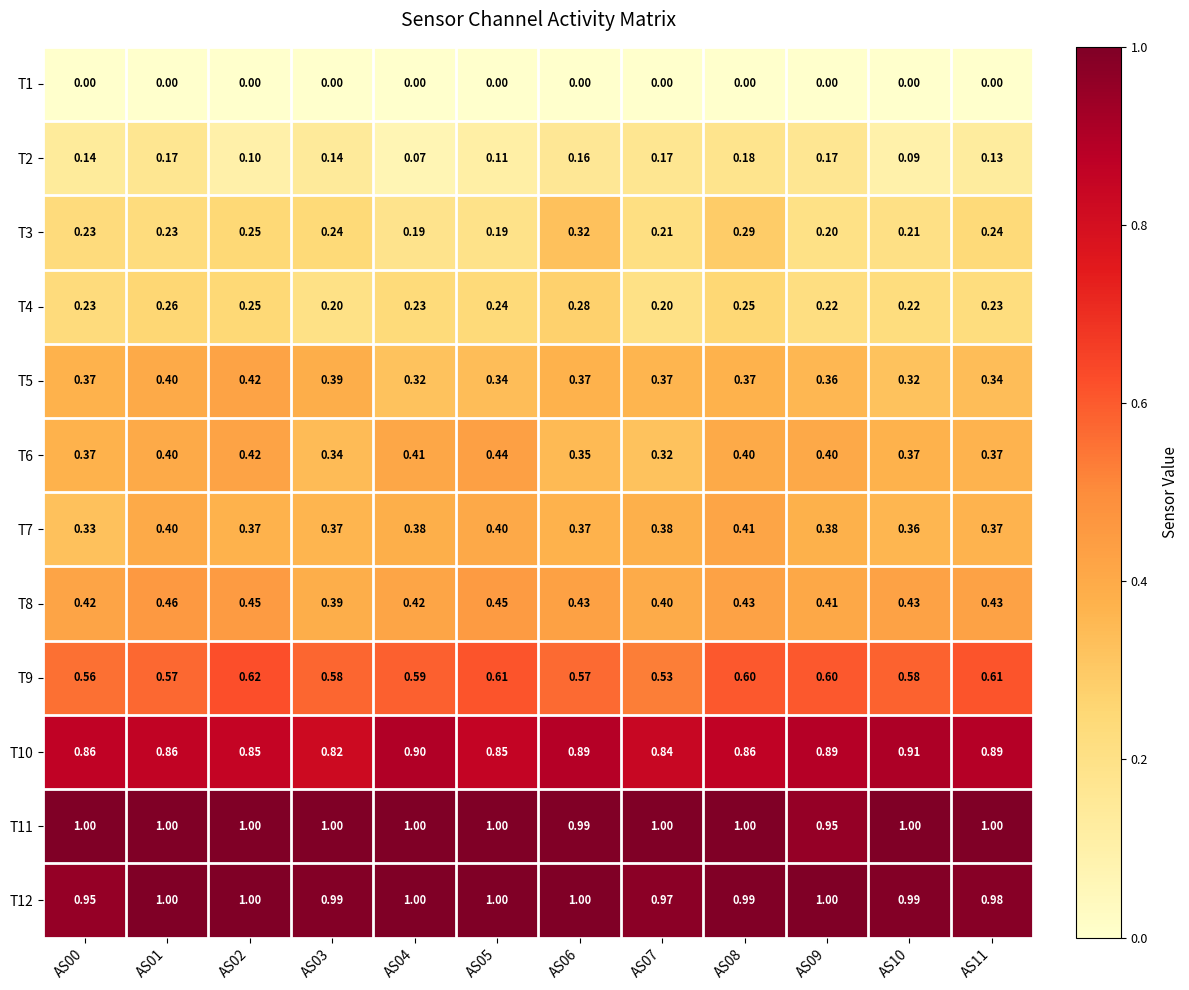

What is the maximum value shown in the chart?

1.0